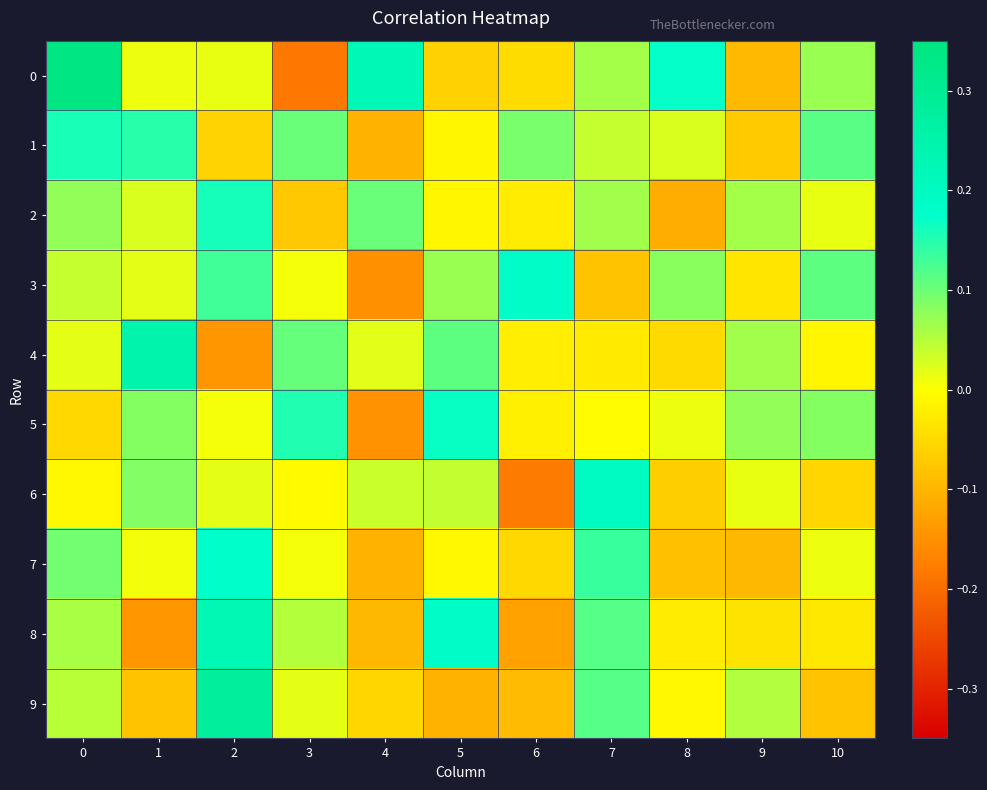

What is the spread (max minus min) of values at 1?

0.4